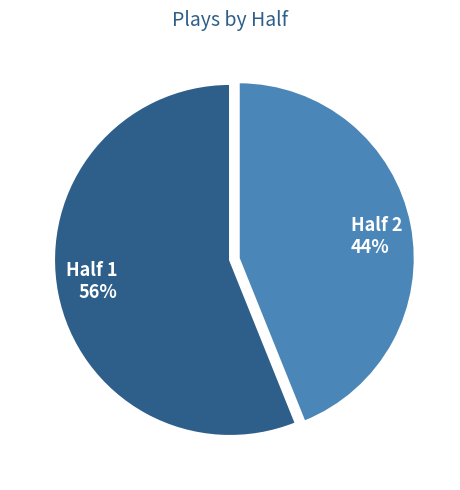

To the nearest percent, what is the combined percentage of Half 1 and Half 2?

100%